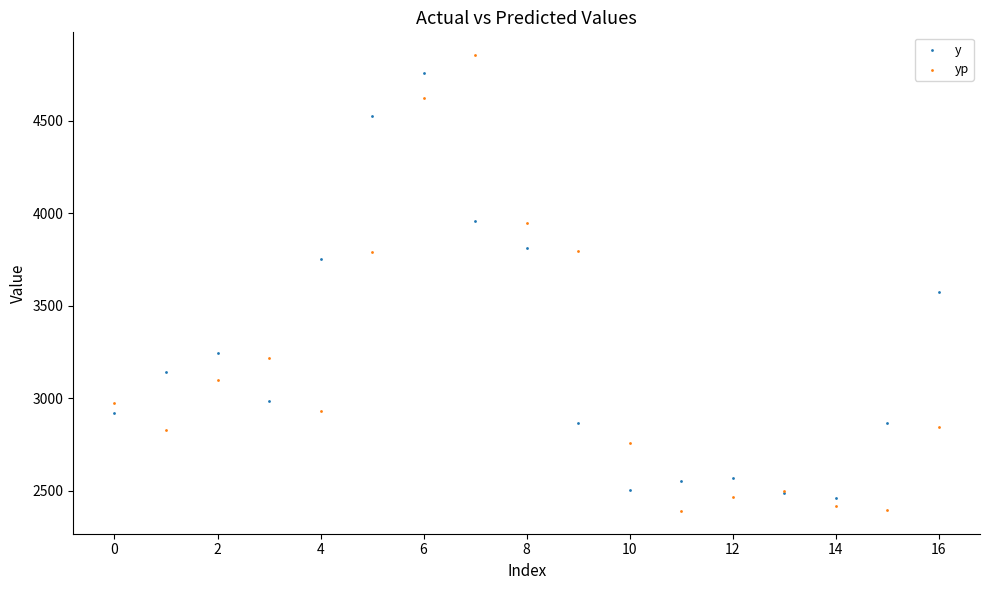

Across all series, what Y value is closest to 3622?

3573.0